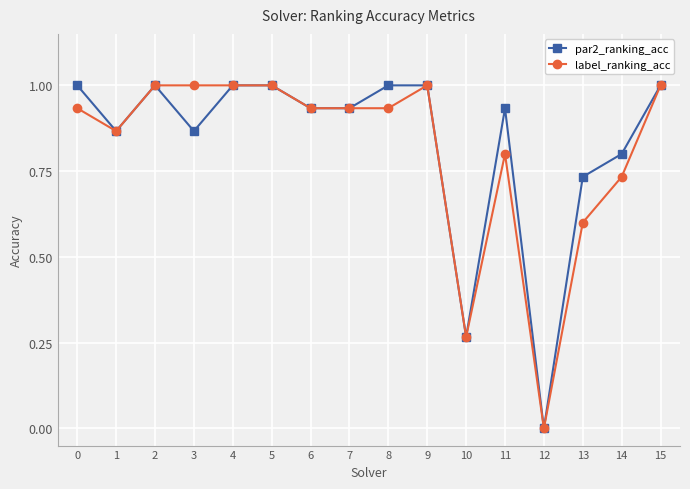

What is the total value across all series at 8?

1.9